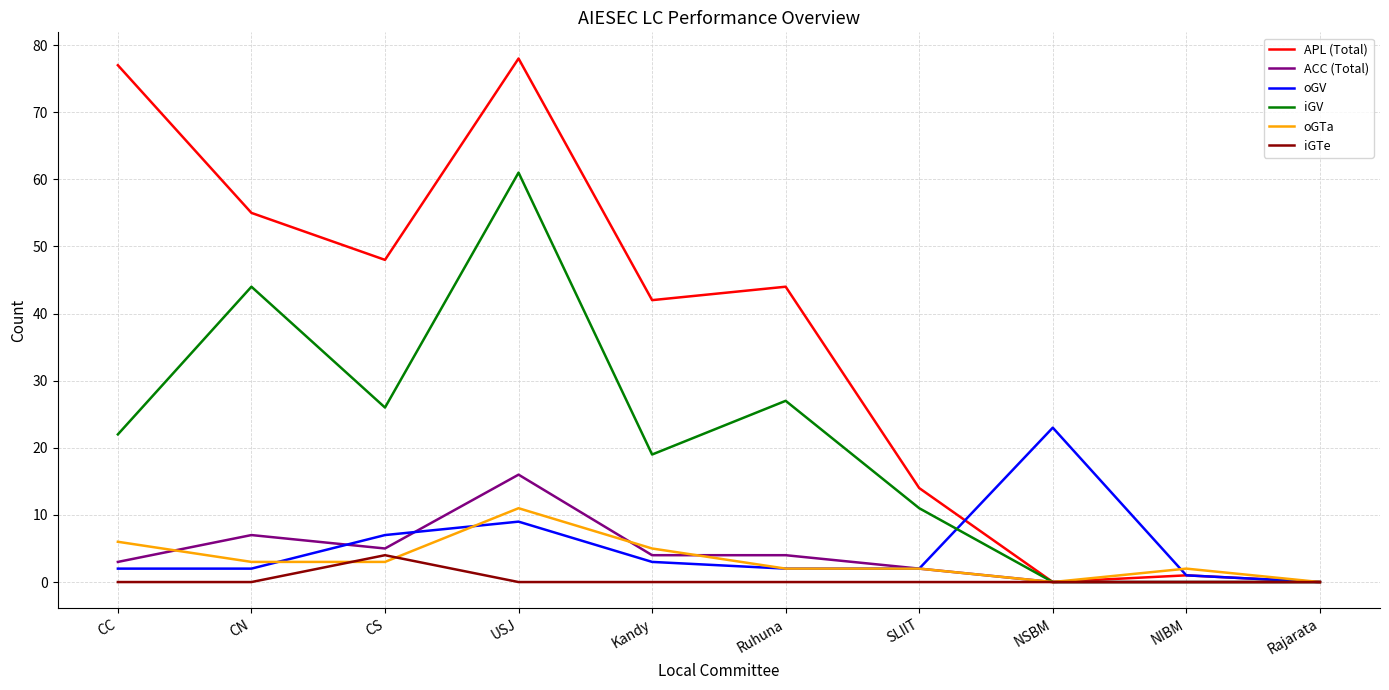

What is the difference between the iGV values at CN and Ruhuna?

17